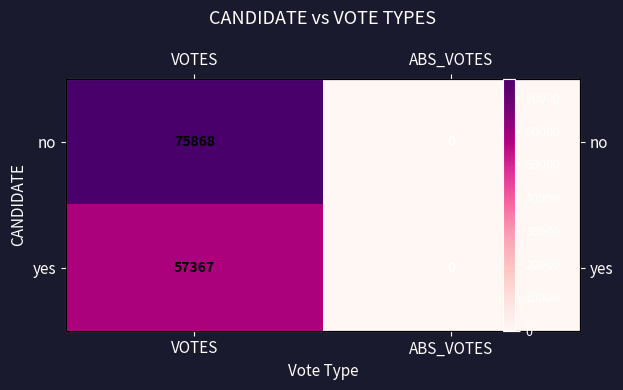

What is the greatest value displayed?

75868